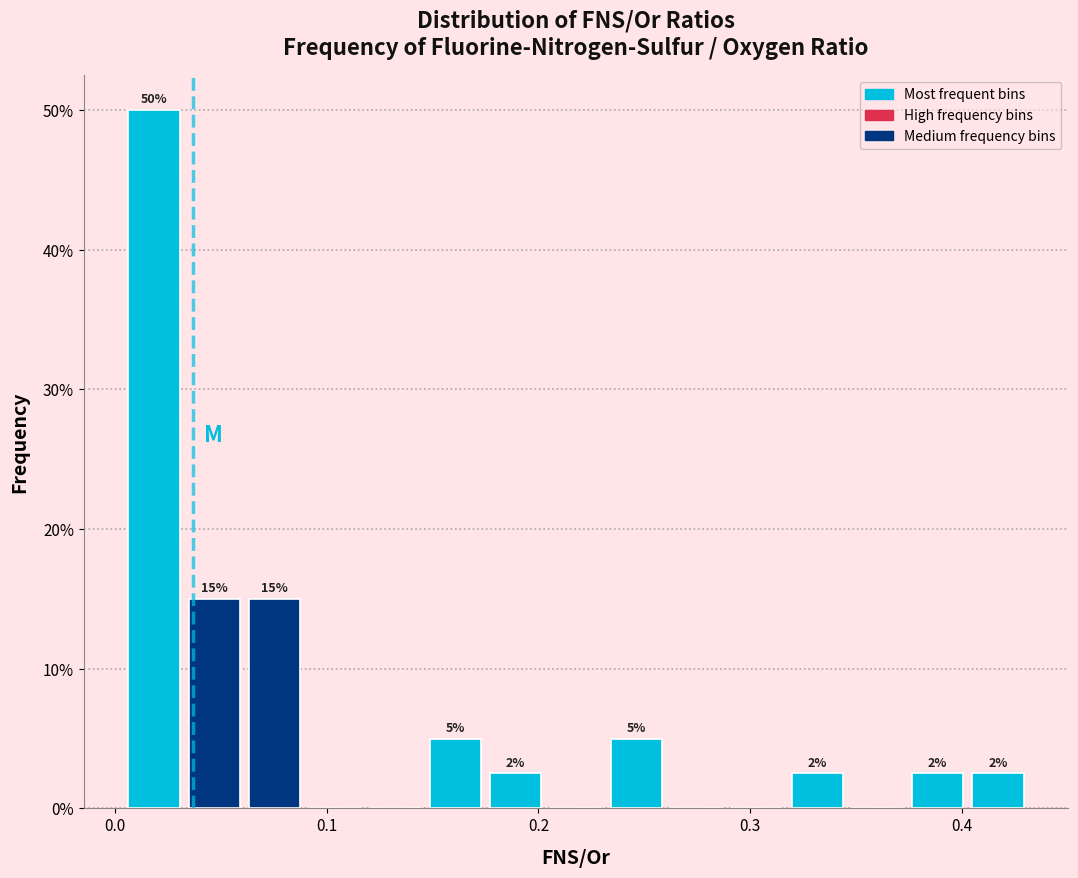

Read against the x-axis, roughly where is the centre of the tallest bar?

0.02